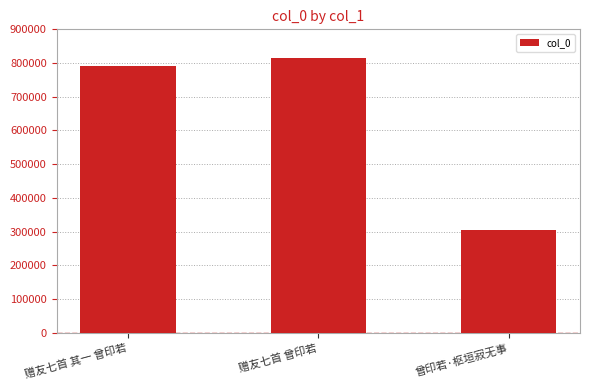

Read the value at 赠友七首 曾印若.

814182